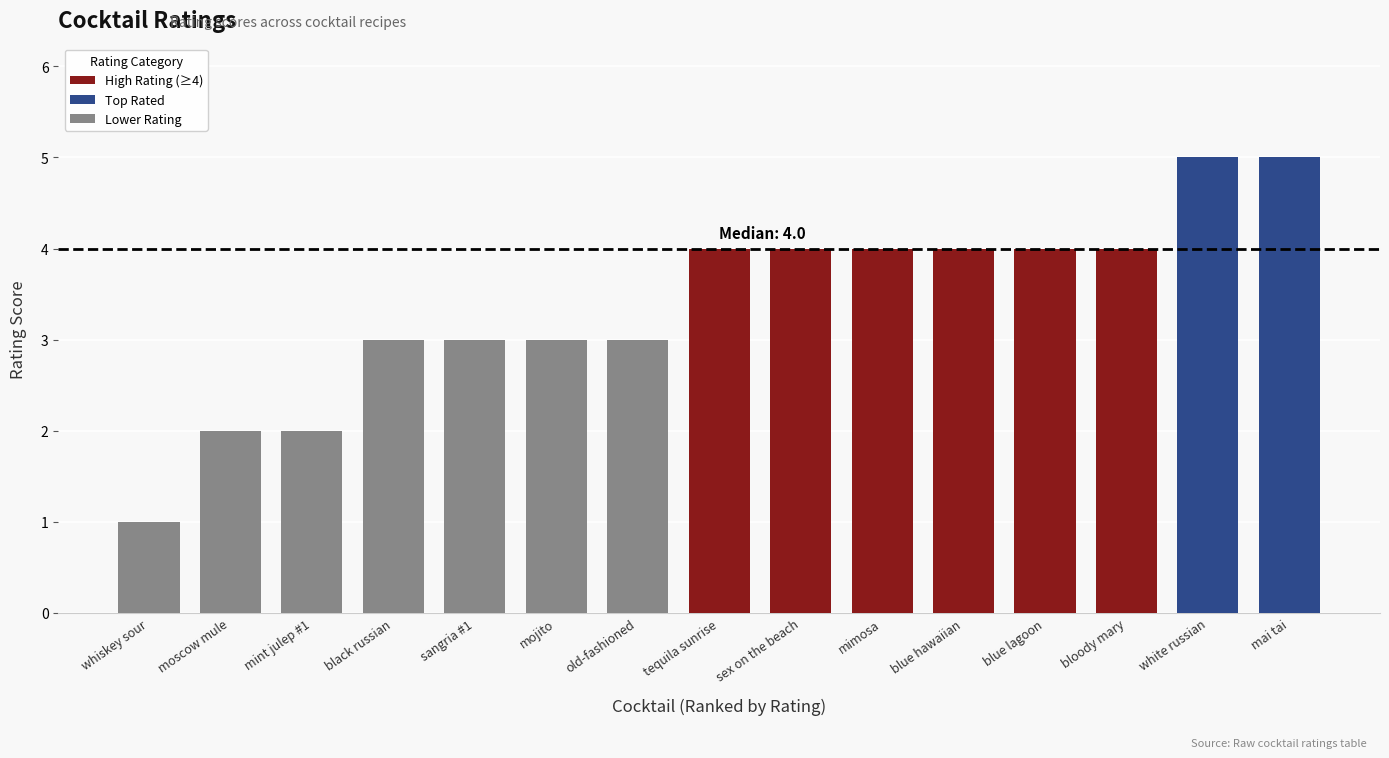

Count the number of data series in this chart.

1